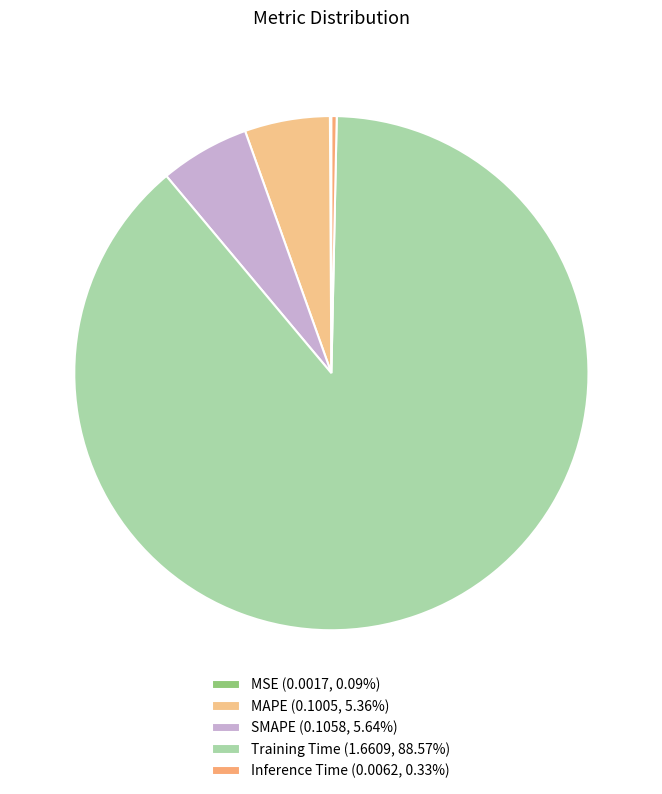

To the nearest percent, what is the combined percentage of MSE and SMAPE?

6%